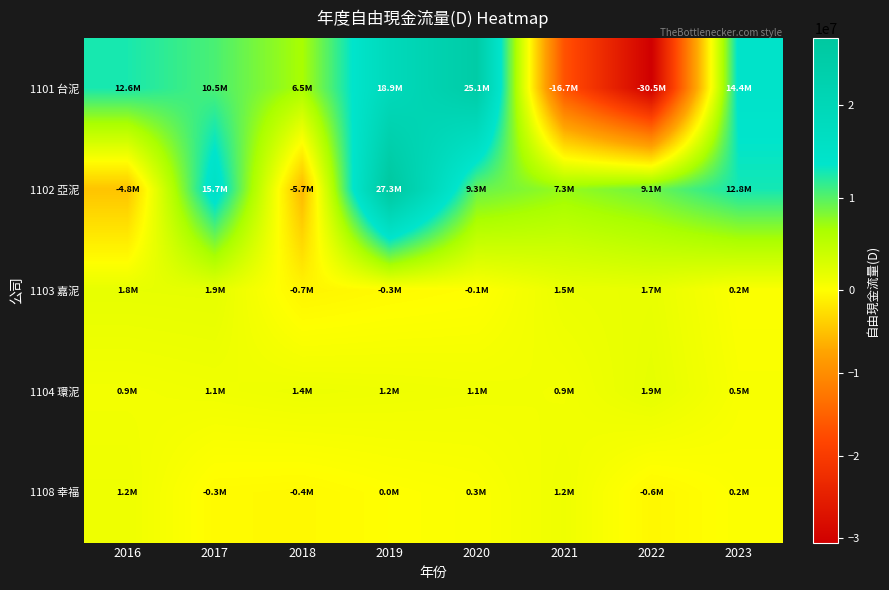

Rank the series by their maximum value, from highest to lowest.

1102 亞泥, 1101 台泥, 1104 環泥, 1103 嘉泥, 1108 幸福